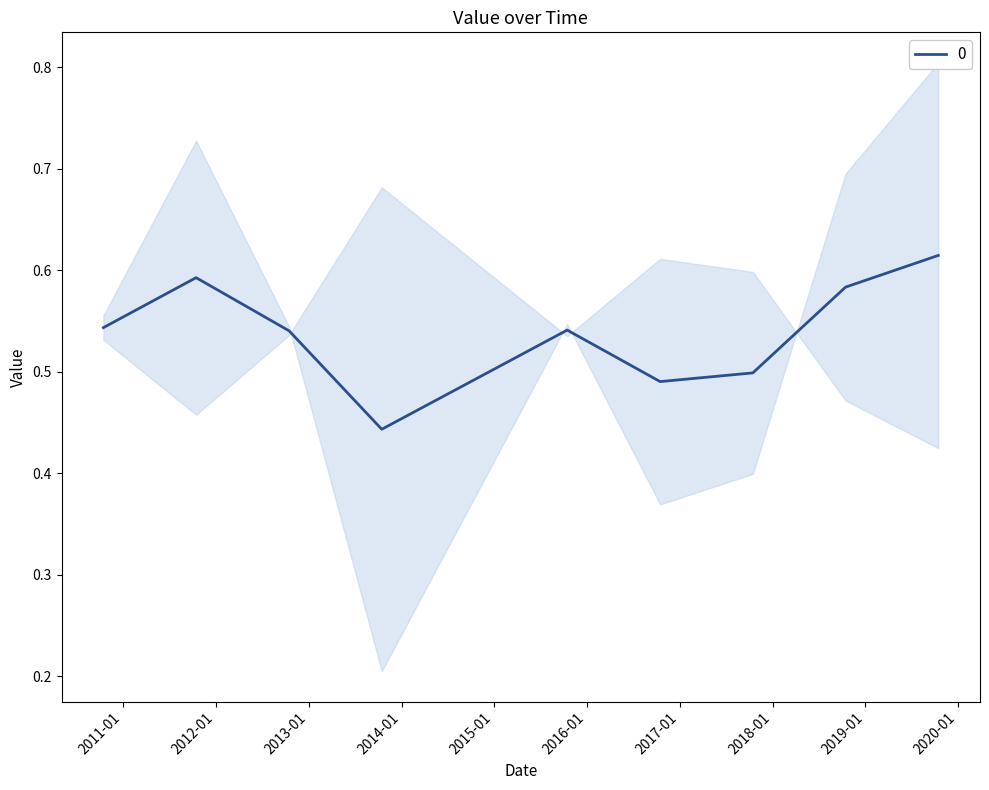

What is the label of the 8th point from the left?

2018-10-15